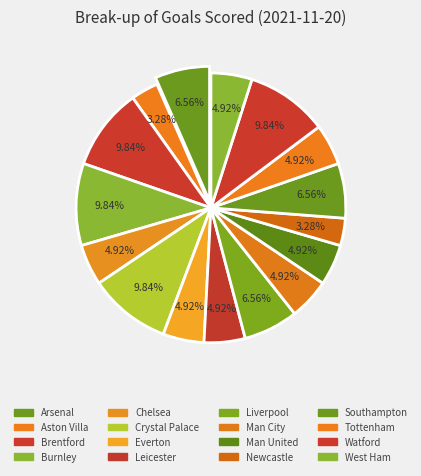

How many segments does this pie chart have?

16